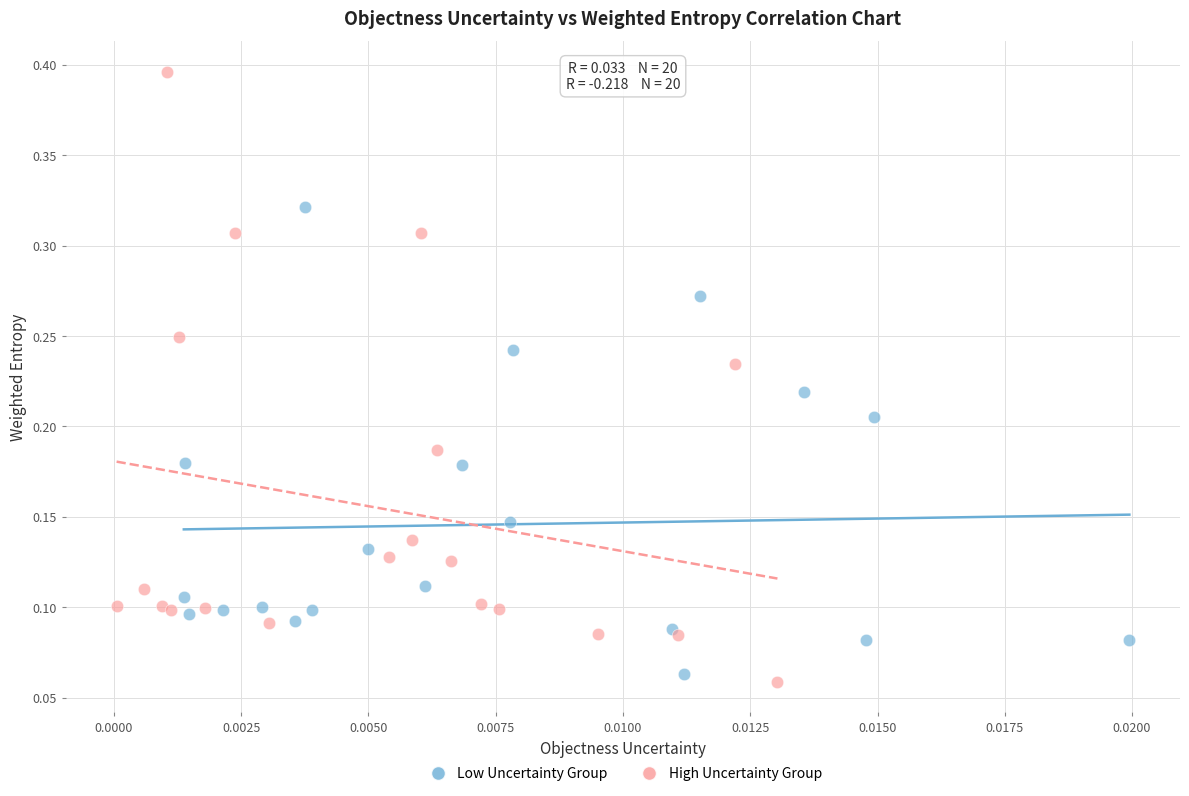

Which series reaches the maximum Y coordinate?

High Uncertainty Group